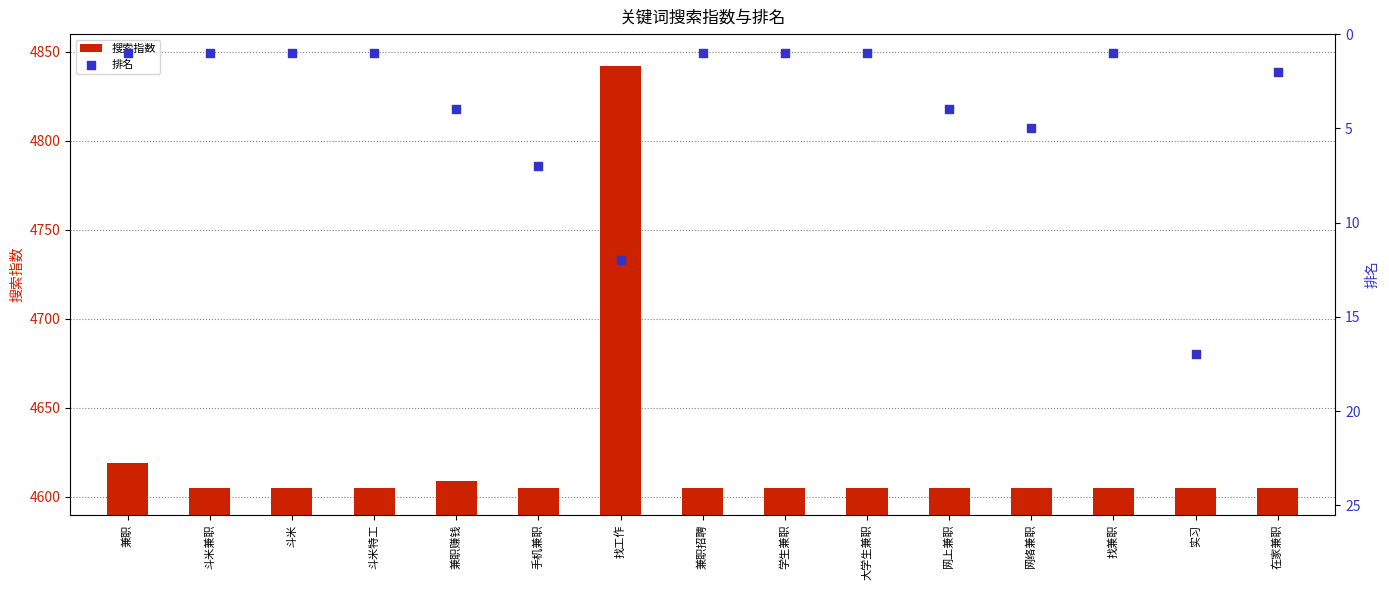

At which category is the sum across all series the highest?

找工作